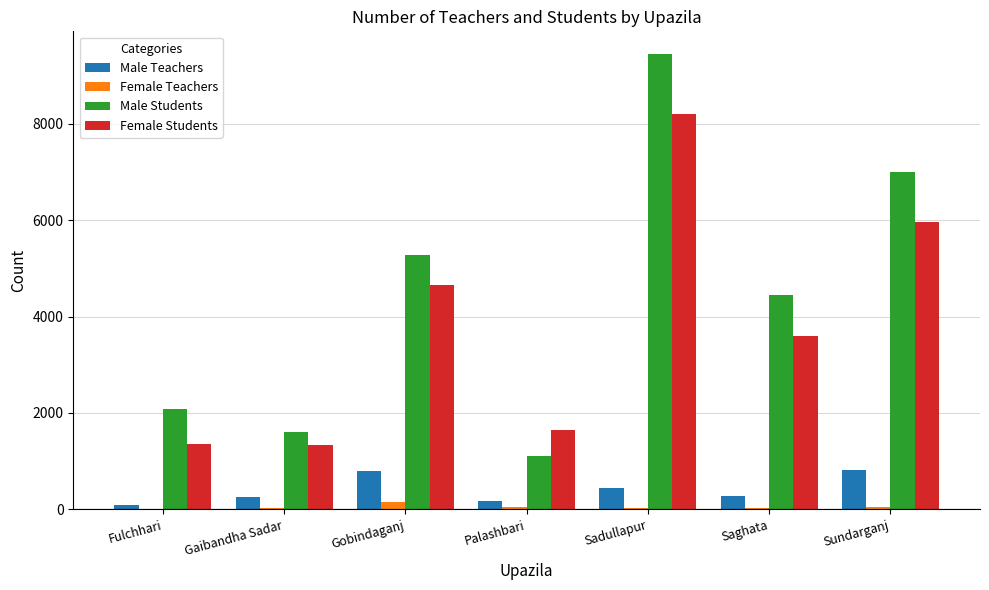

Where is Female Students nearest to the value 4769?

Gobindaganj